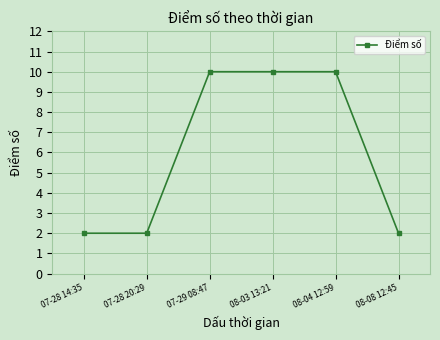

What is the maximum value shown in the chart?

10